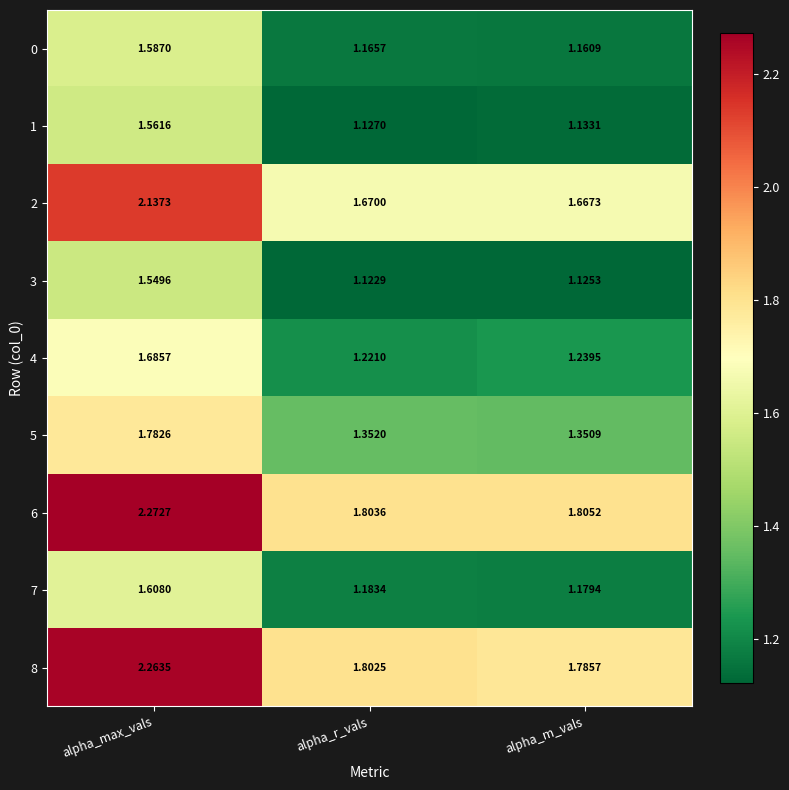

Rank the series at alpha_m_vals from highest to lowest value.

6, 8, 2, 5, 4, 7, 0, 1, 3